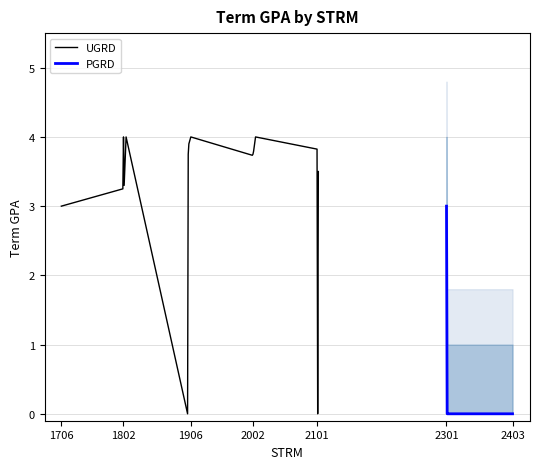

At which label is UGRD closest to 2?

1706